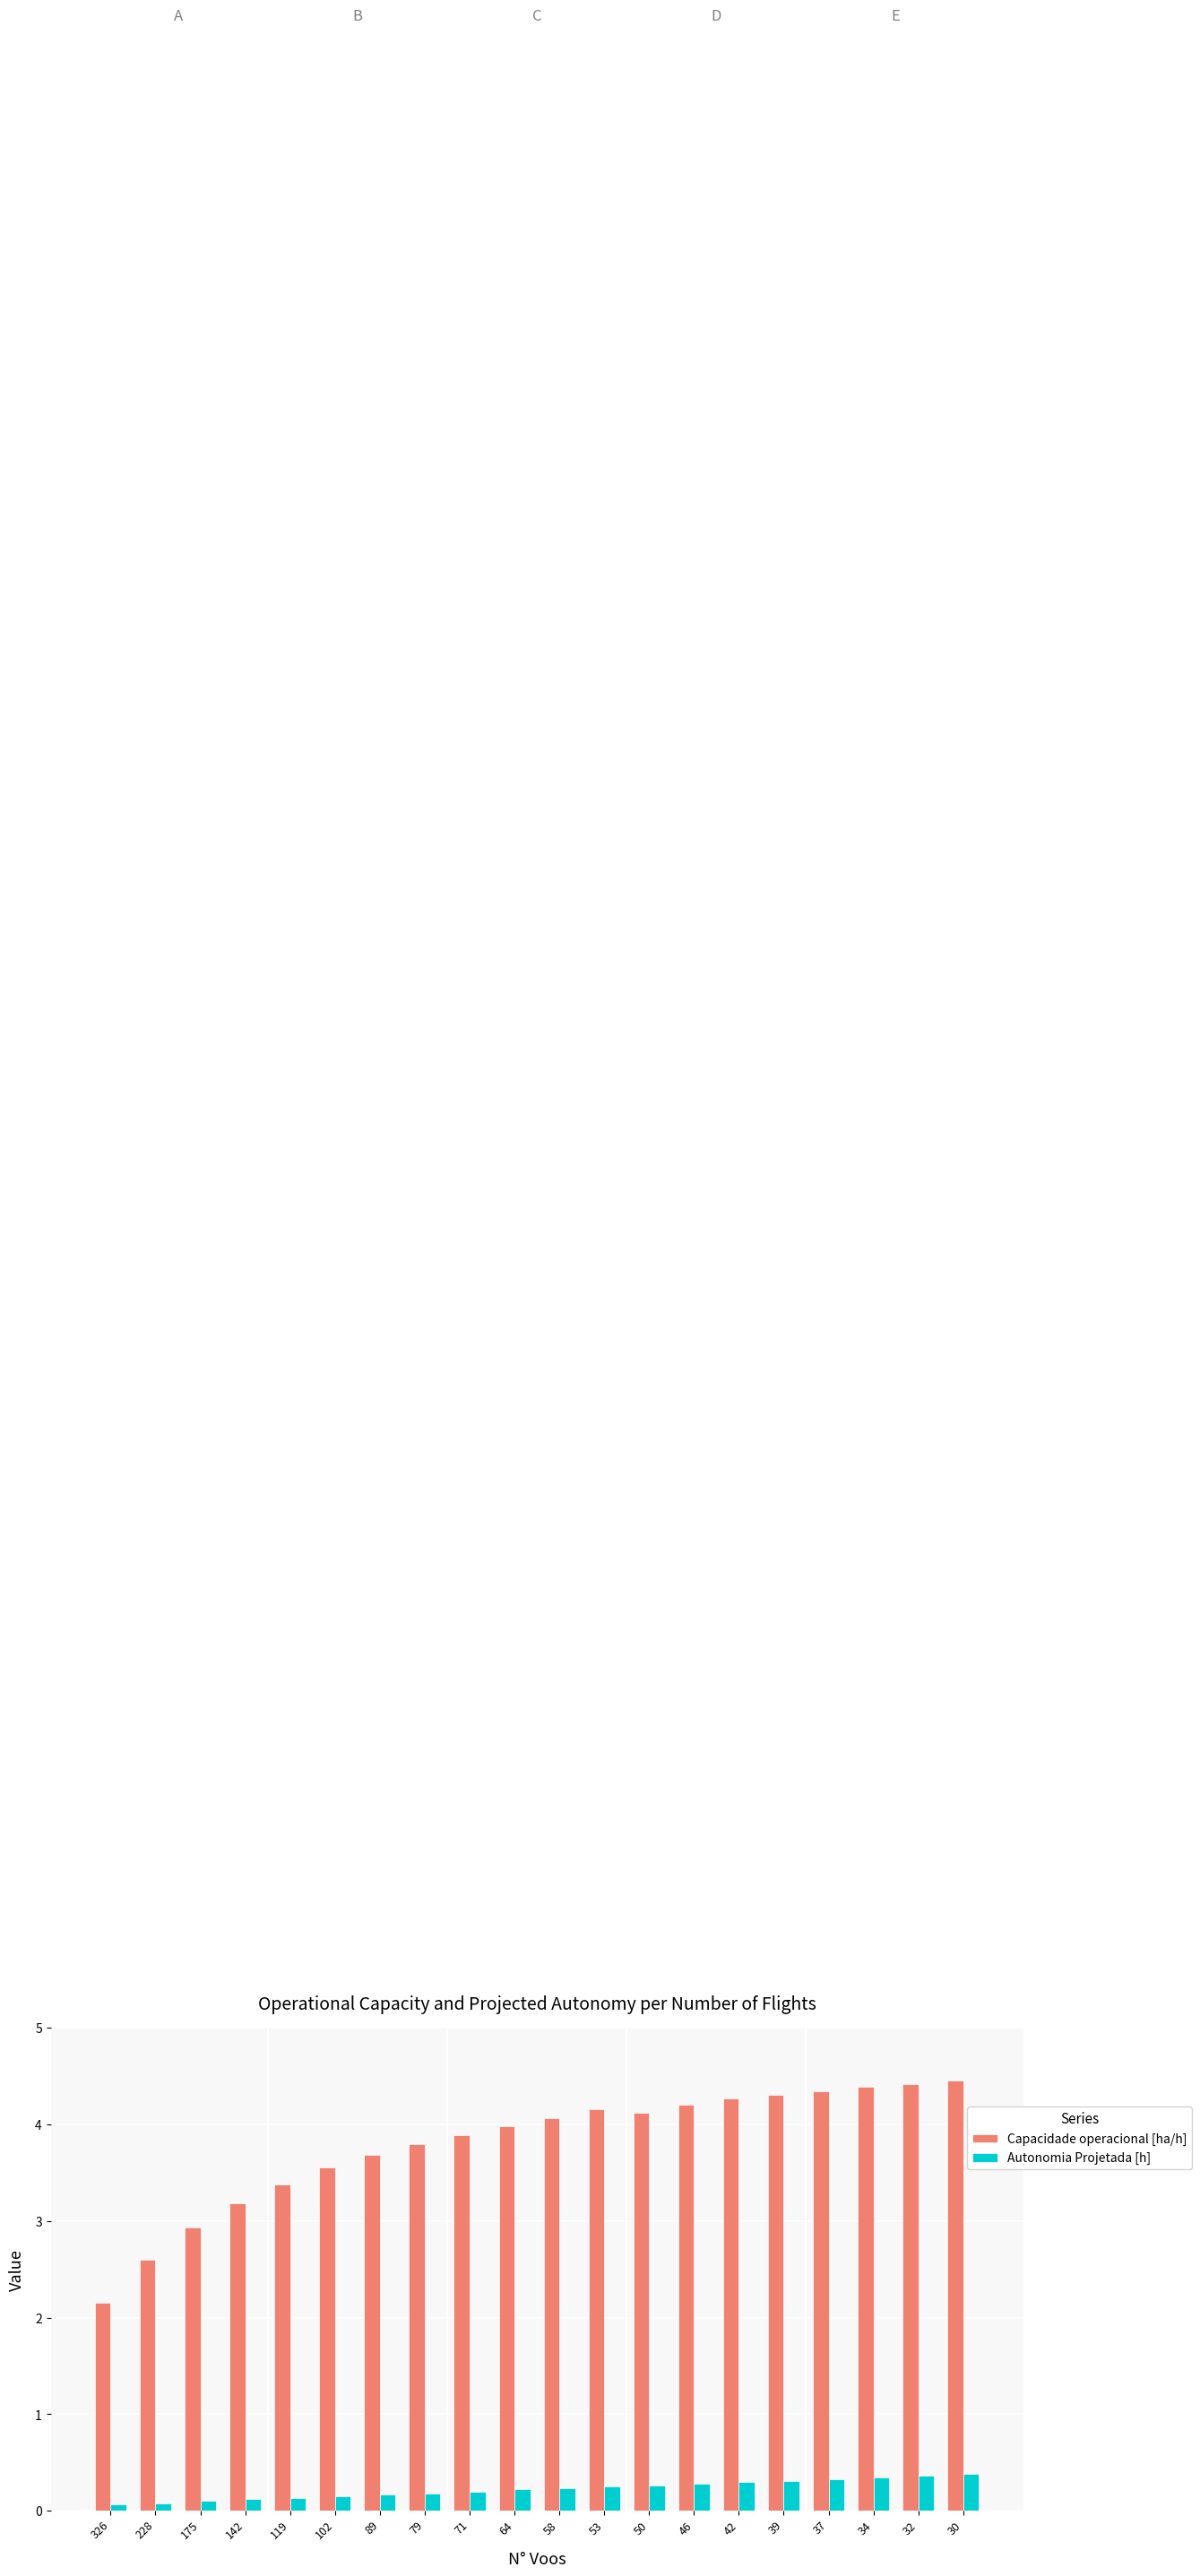

What is the total value across all series at 39?

4.6